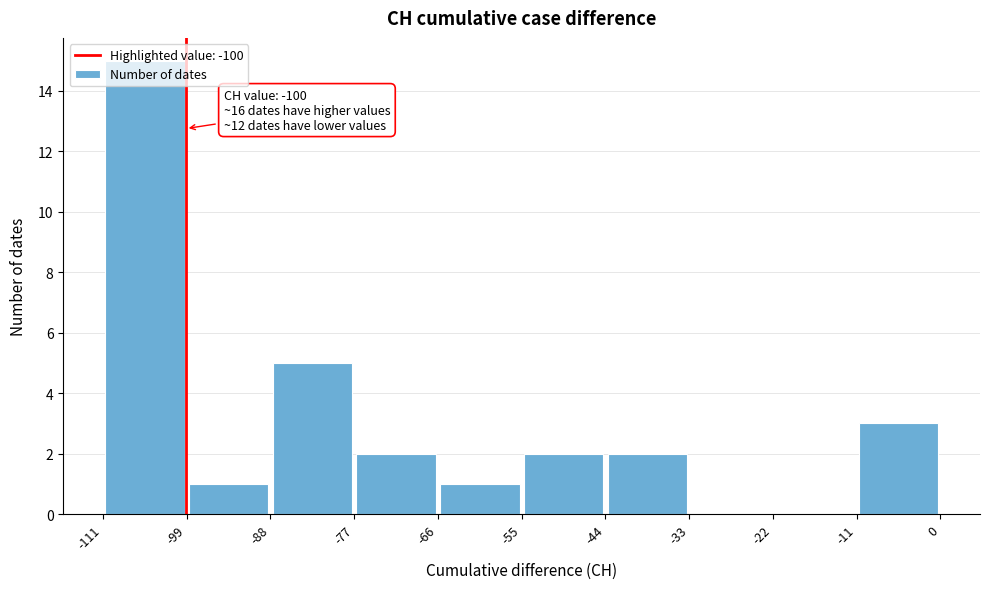

Over which range of the x-axis is the bar tallest?

-111 to -99